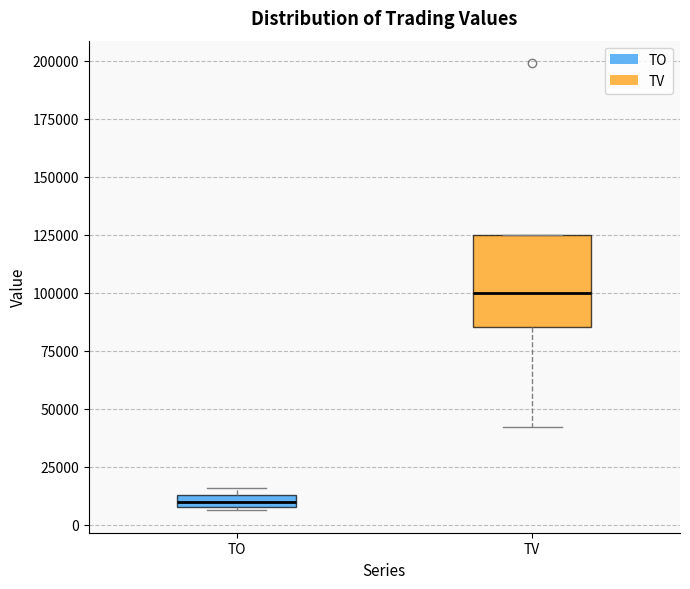

Where does the median line of the box for TV sit on the y-axis? The values are not printed on the chart, so give them approximately, as read against the axis.

100000